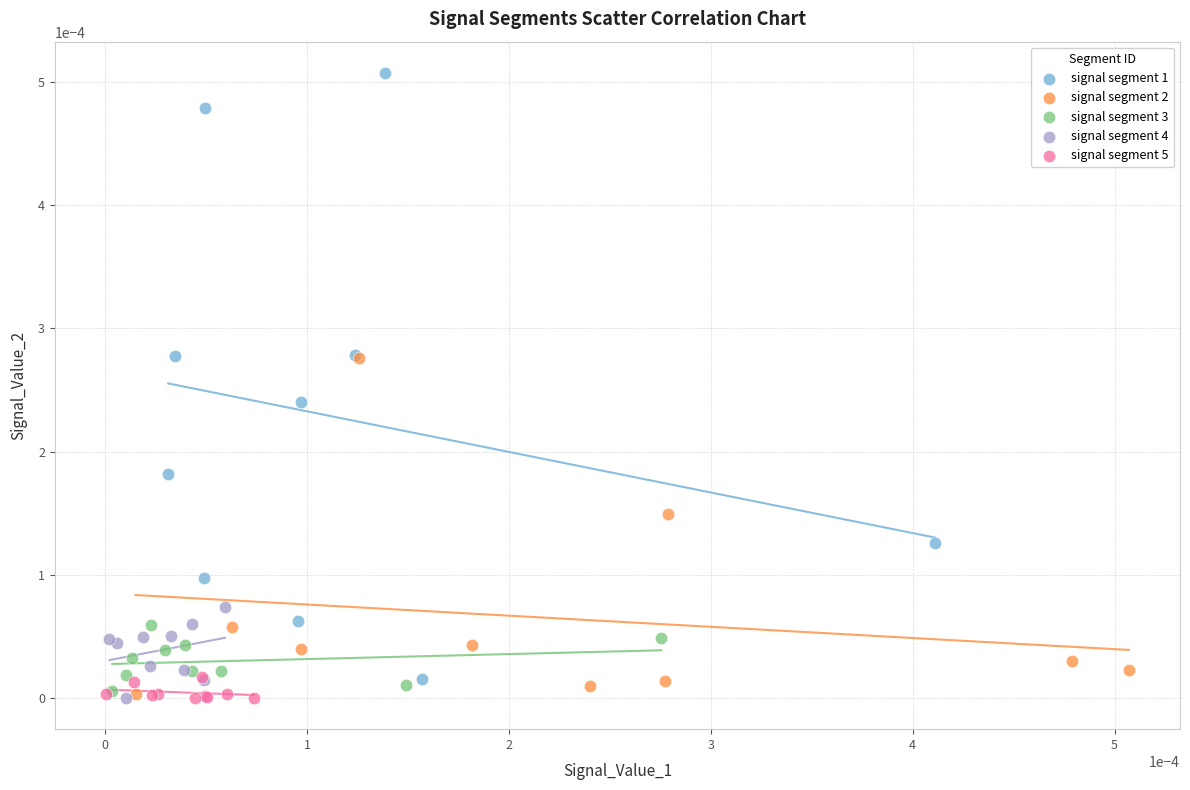

Which series reaches the maximum Y coordinate?

signal segment 1